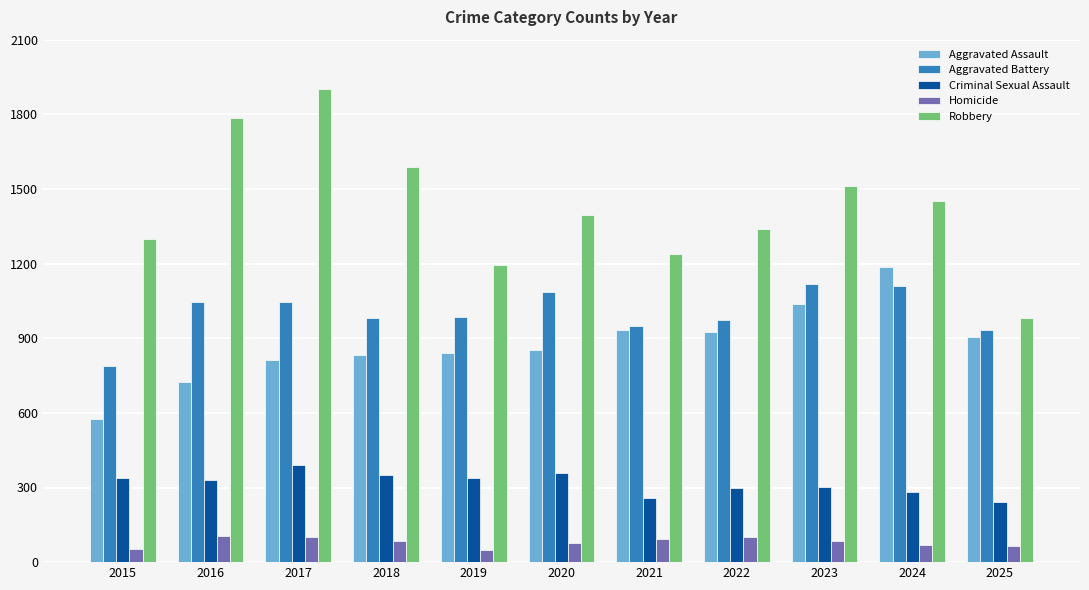

What is the value of the Aggravated Battery bar at the 6th from the left?

1084